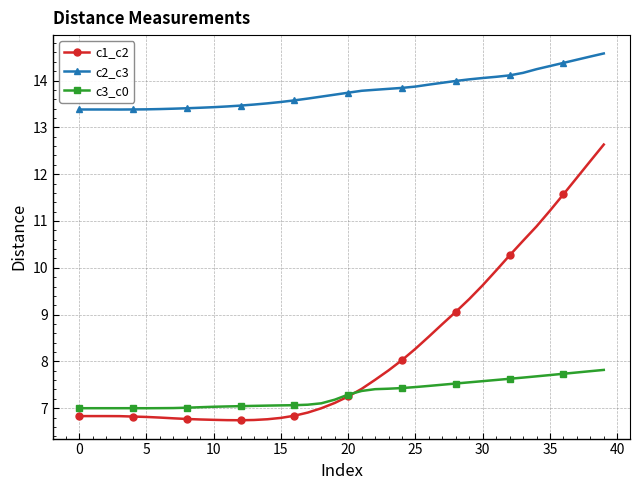

Which series has the largest total across all categories?

c2_c3